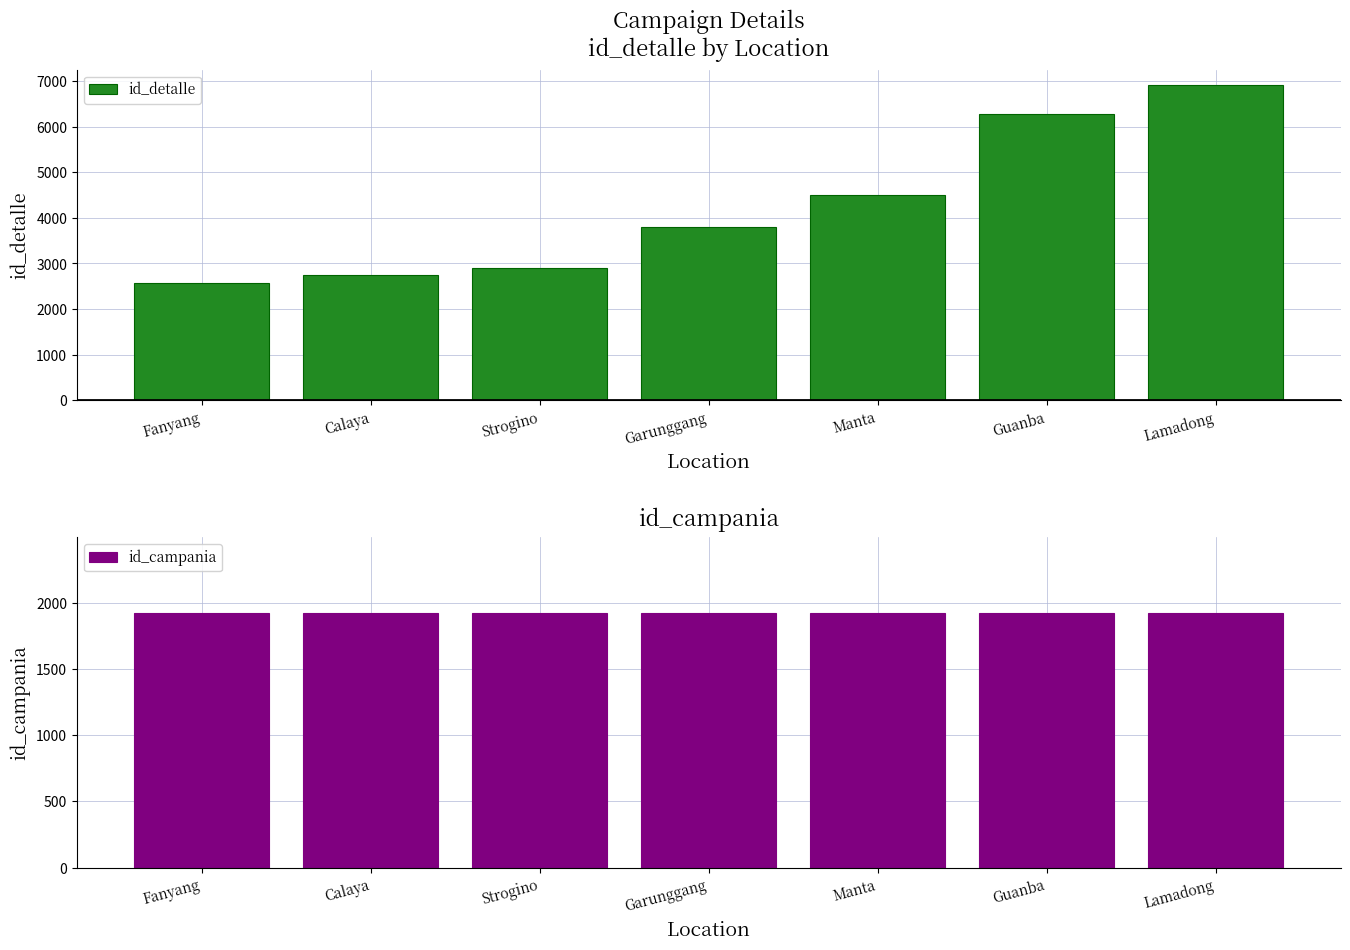

What is the label of the 3rd bar from the right?

Manta